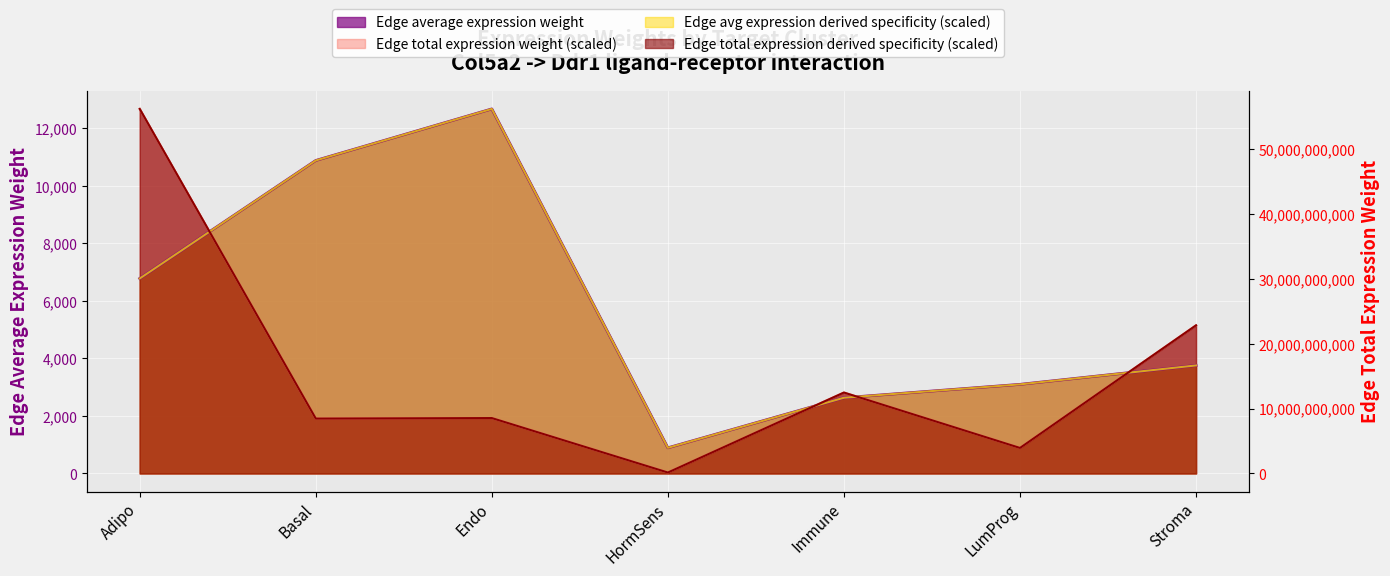

What is the total value across all series at Stroma?

17821.0